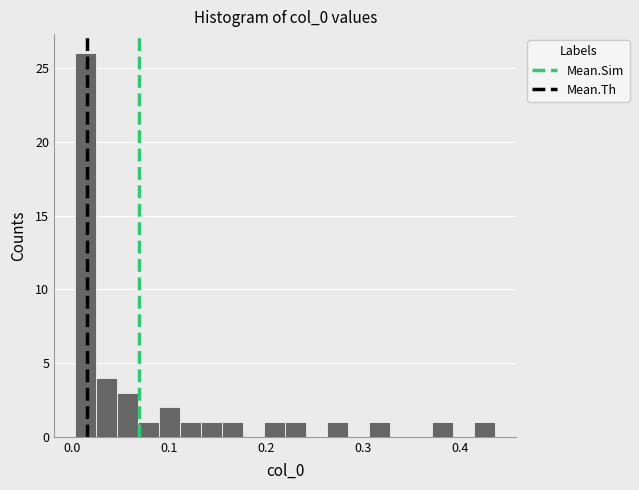

Around what value on the x-axis is the tallest bar? Give the approximate position of its centre, as read against the axis.

0.01